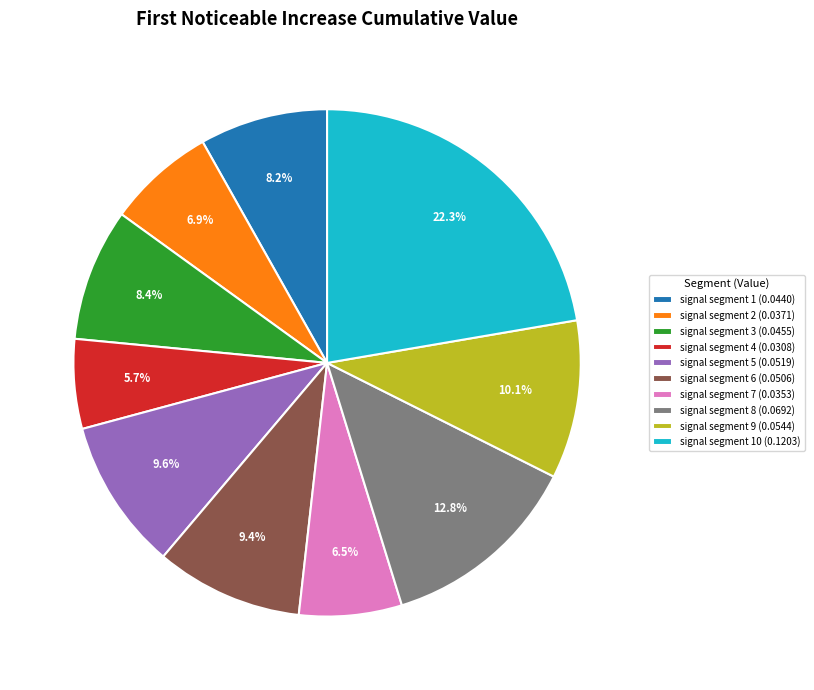

Does signal segment 3 (0.0455) account for over 50% of the chart?

No